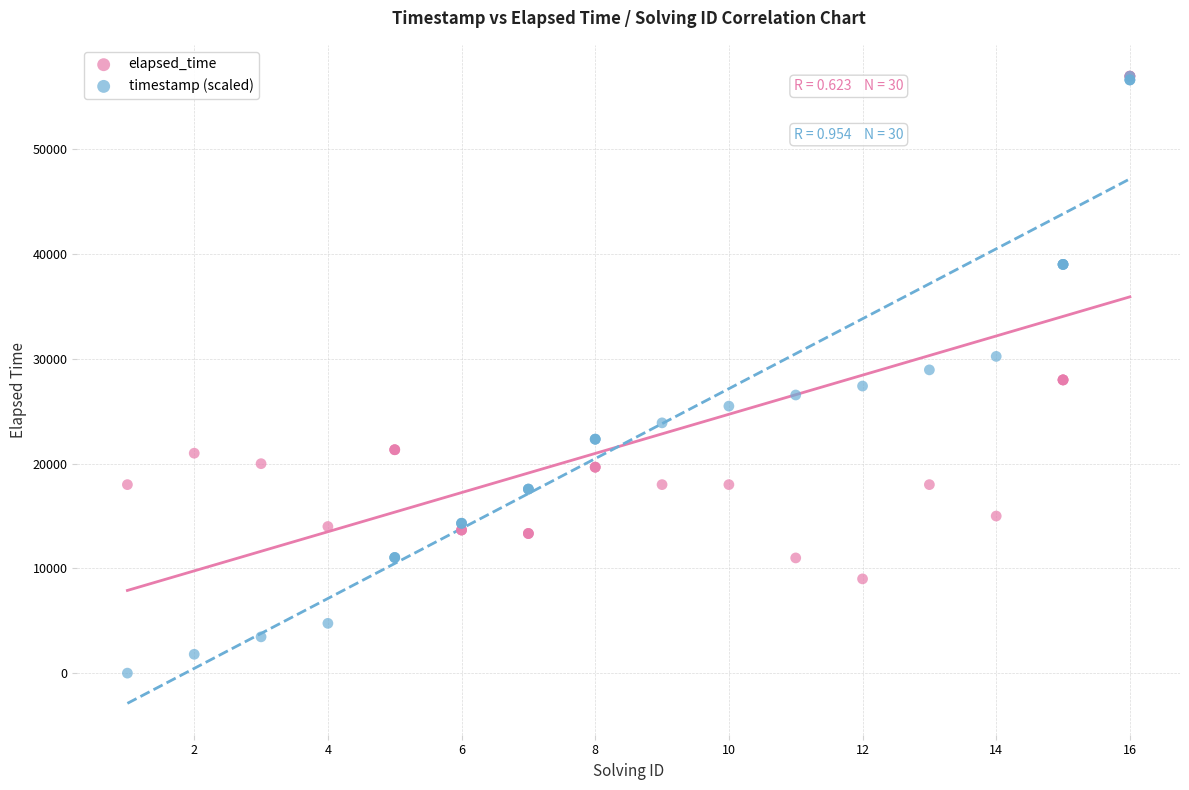

What are all the series names shown in the legend?

elapsed_time, timestamp (scaled)